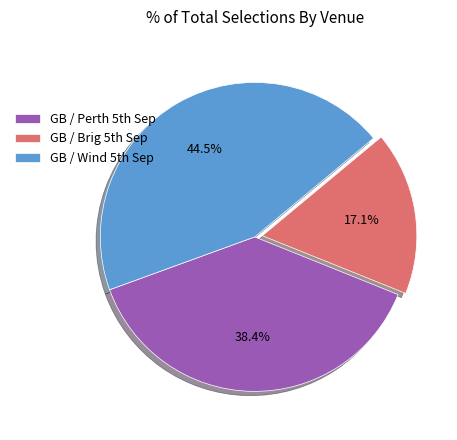

Does any single category account for the majority?

No